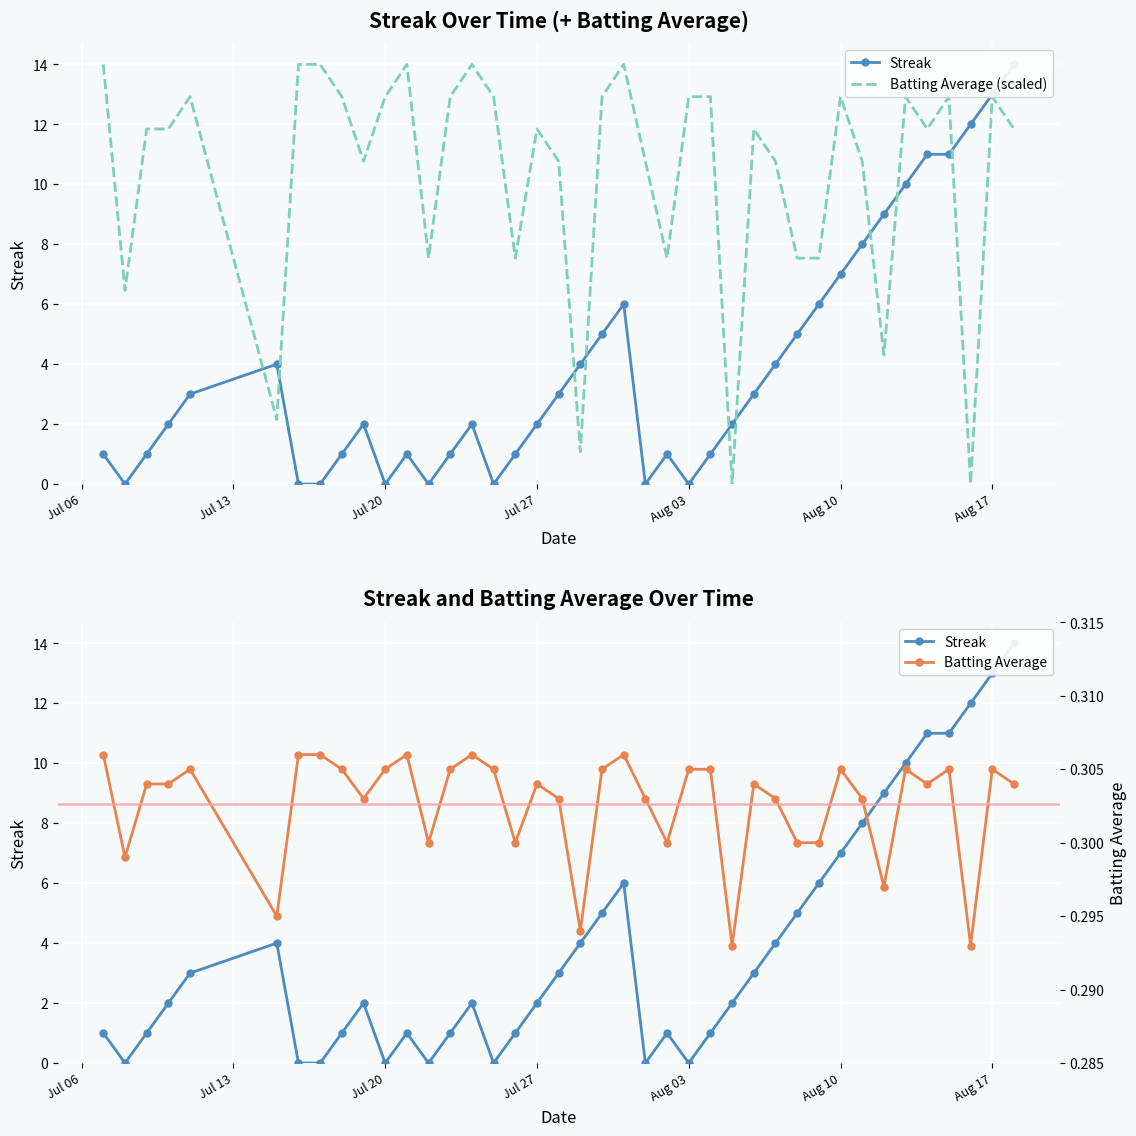

What is the sum of all Streak values?

156.0